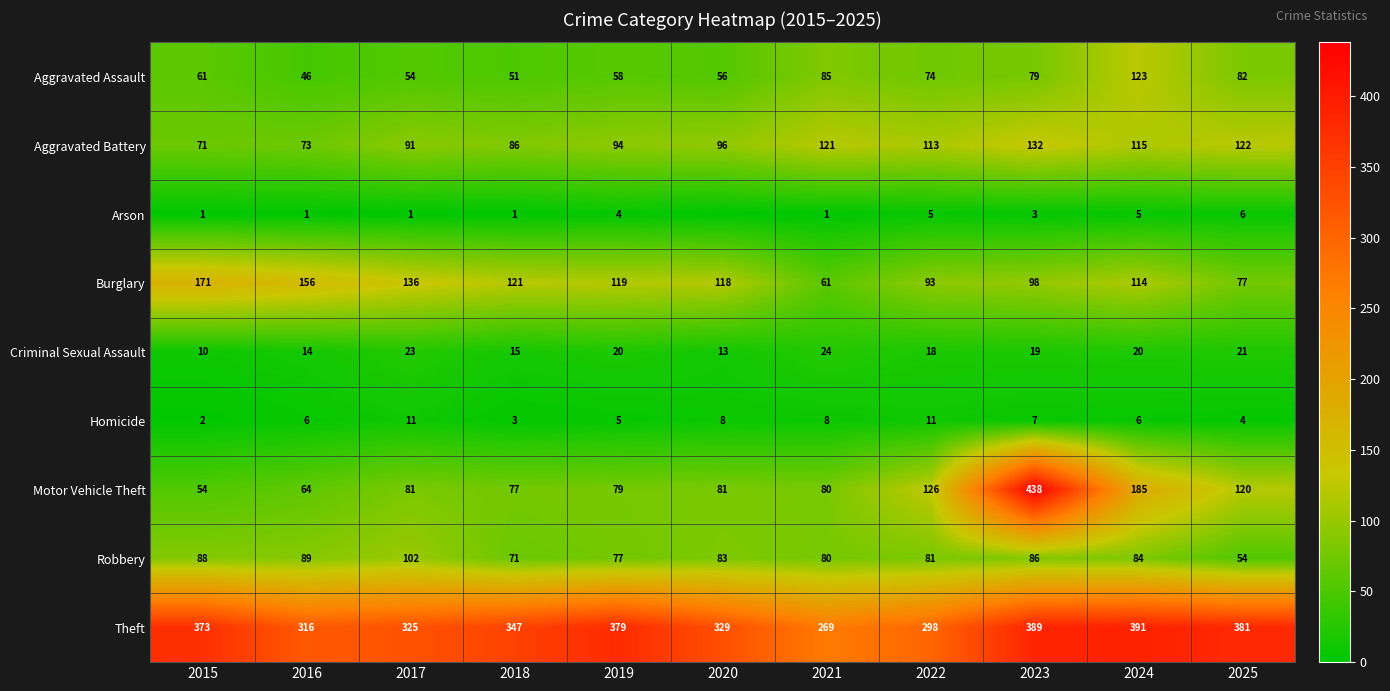

Where is Motor Vehicle Theft nearest to the value 246?

2024